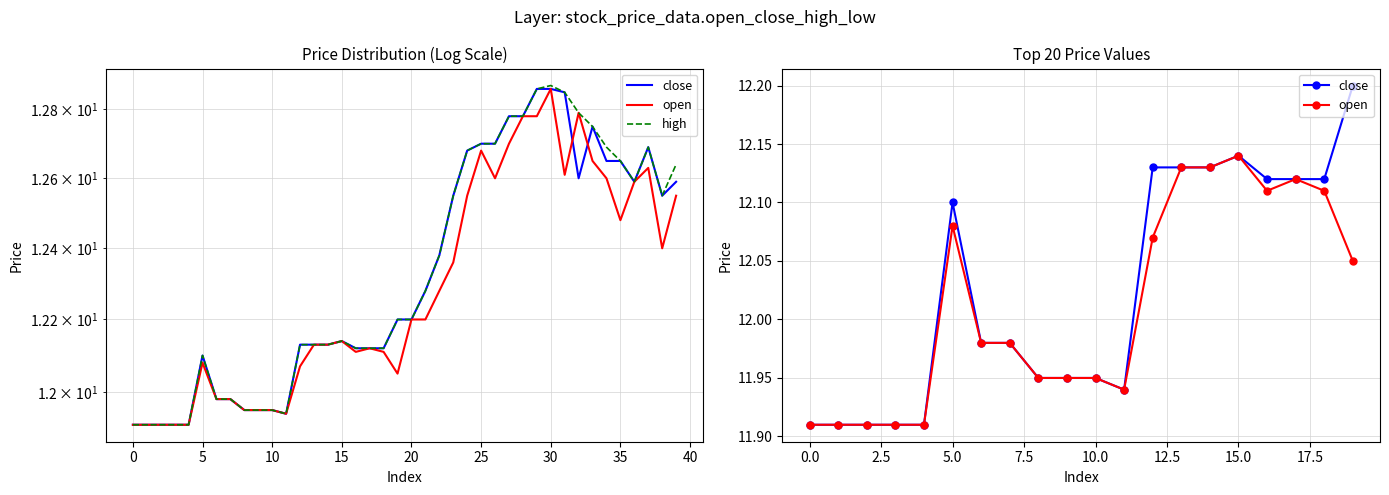

How many interior local peaks does the close series have?

4